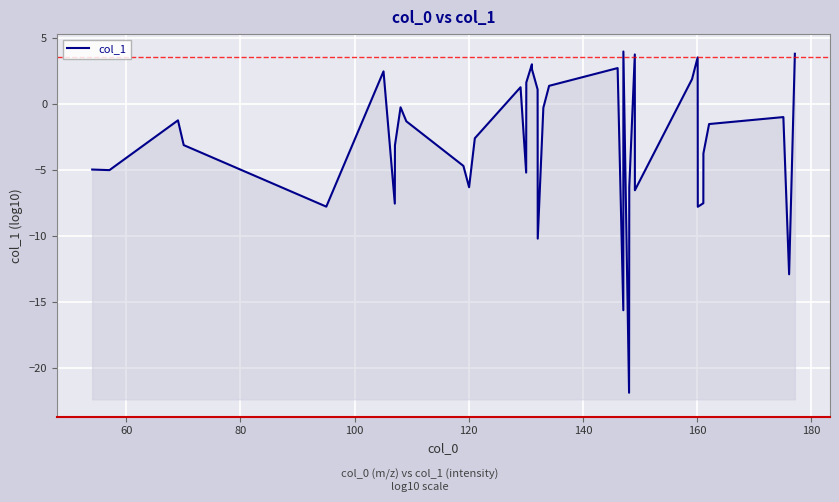

What is the value of the 6th point from the left?

2.5